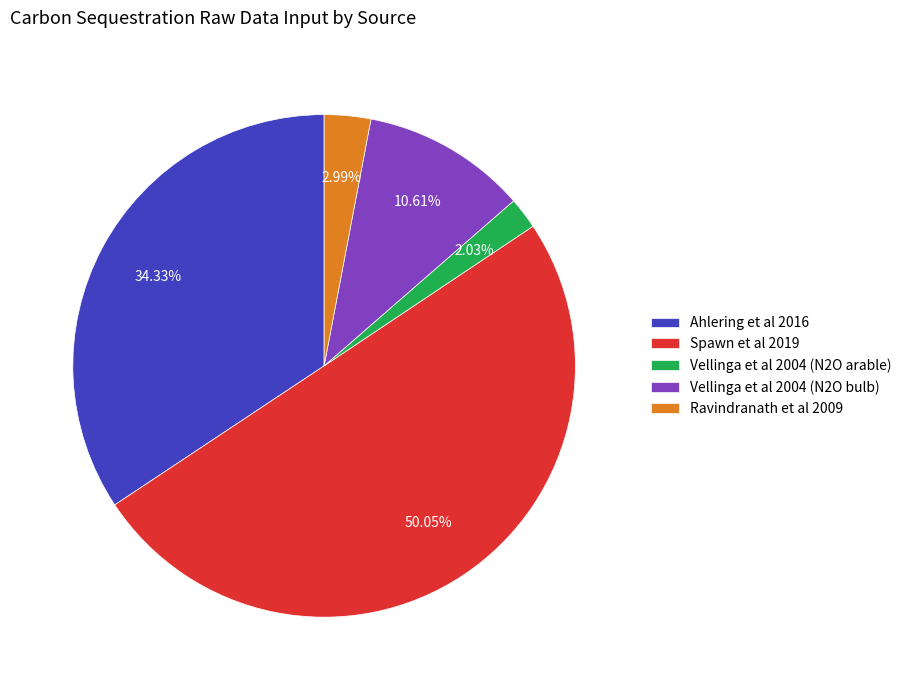

Count the number of slices in the pie.

5